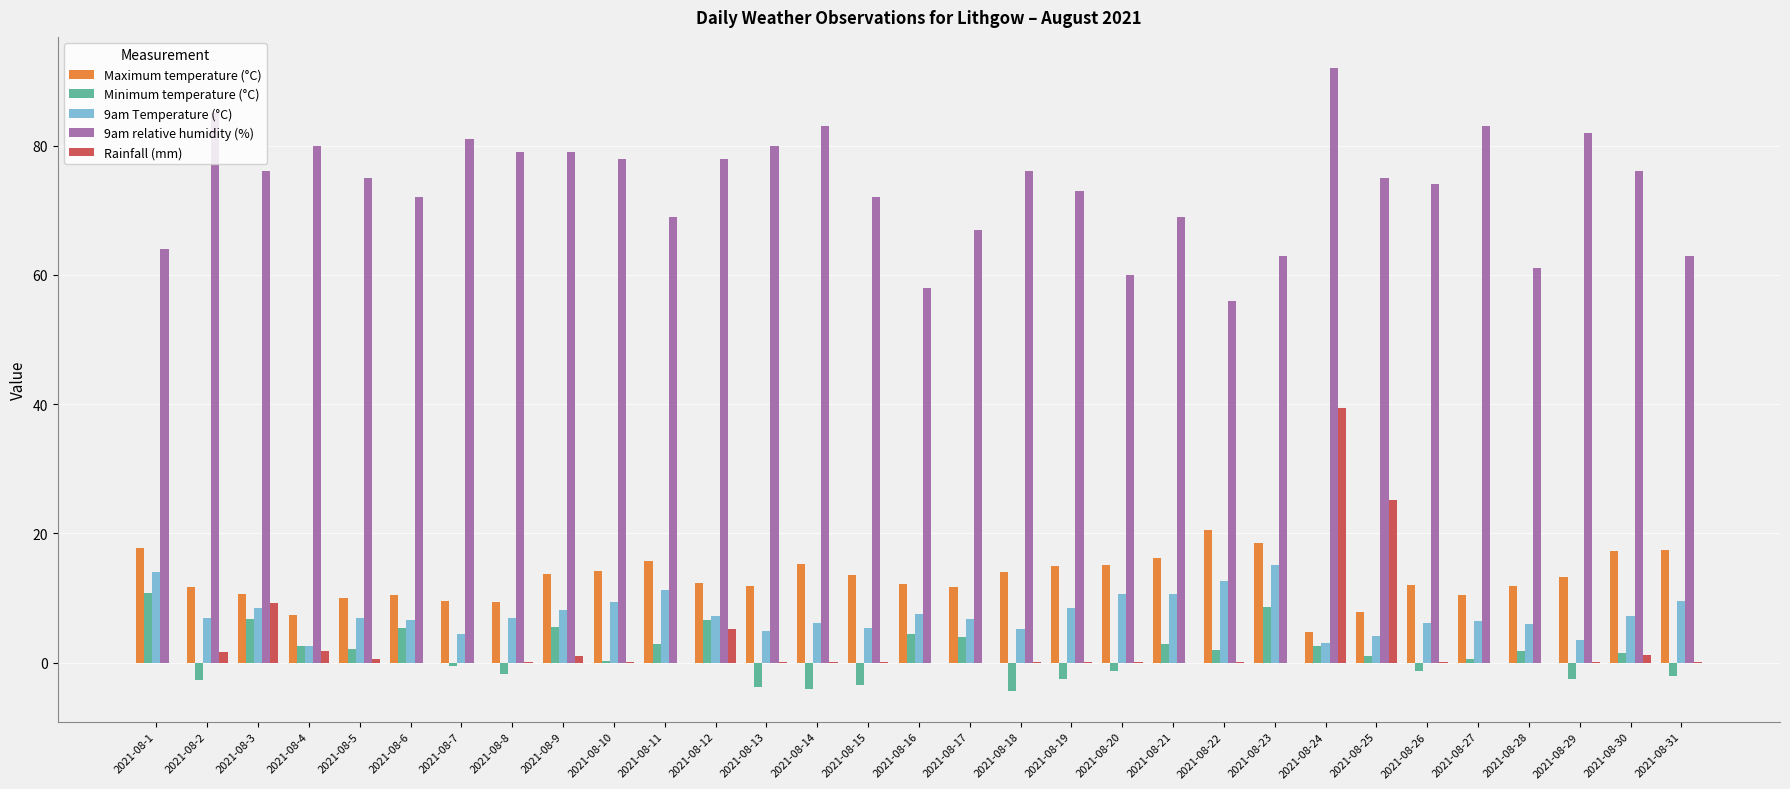

Which series has the largest total across all categories?

9am relative humidity (%)